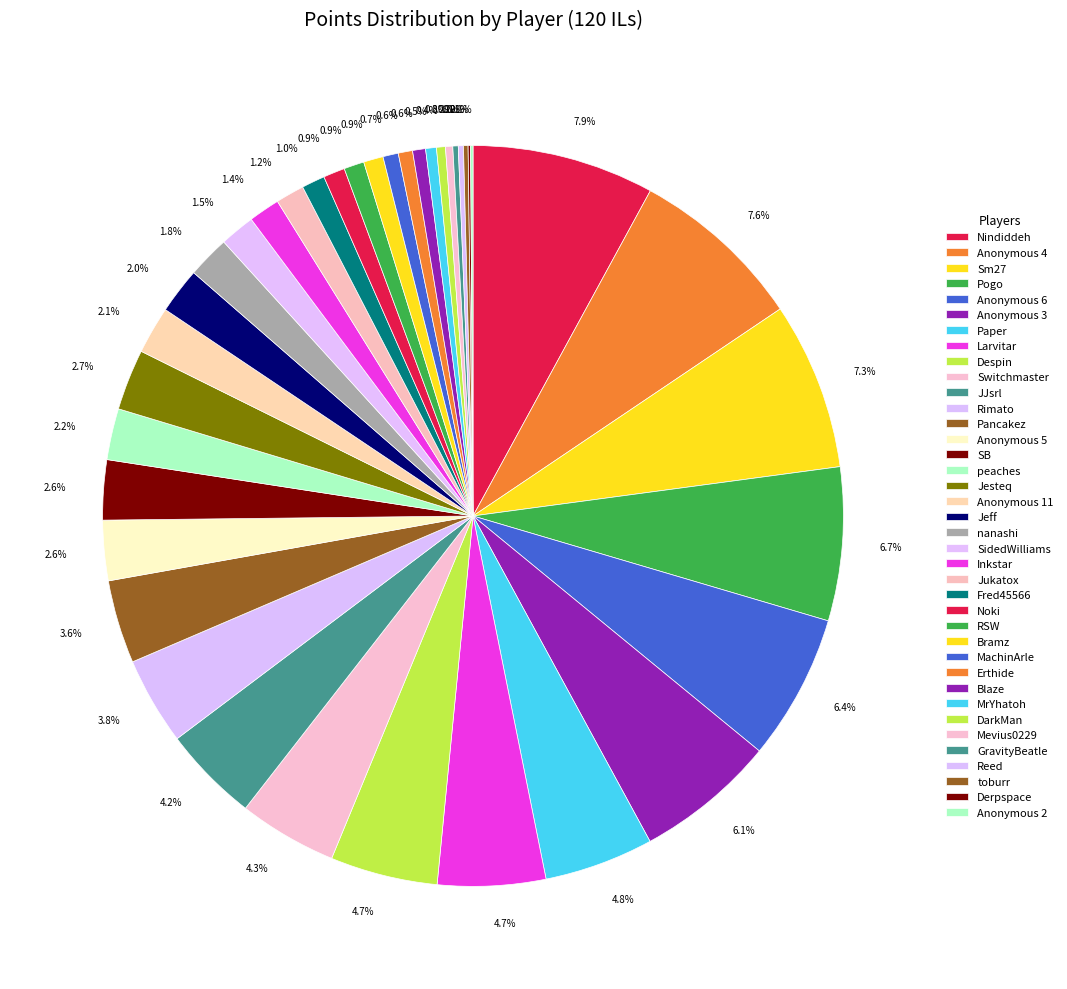

Between MachinArle and DarkMan, which is larger?

MachinArle